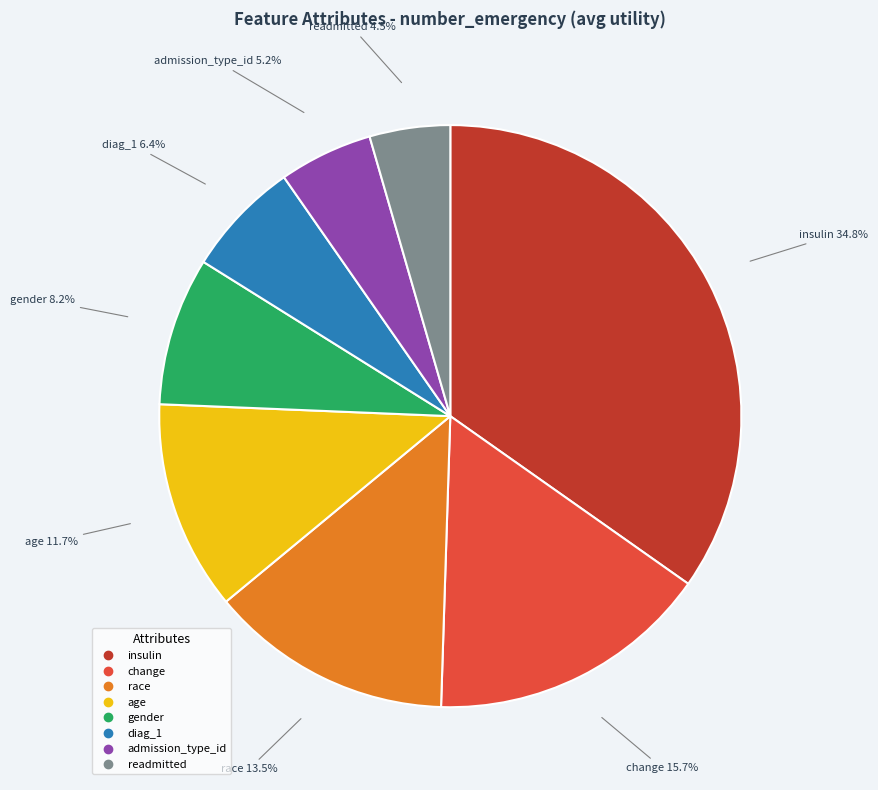

How many segments does this pie chart have?

8